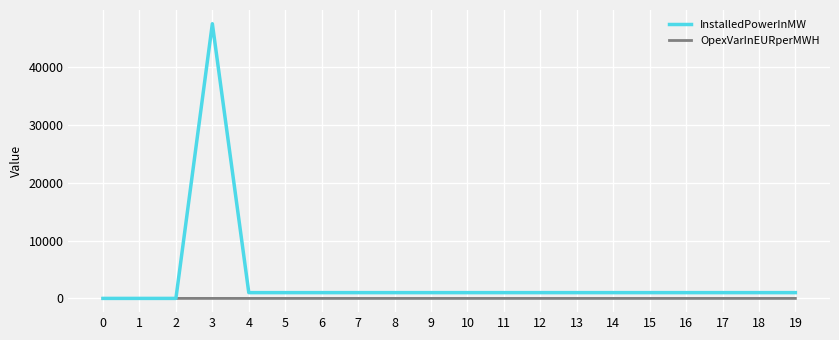

Is the value of OpexVarInEURperMWH at 6 greater than the value of InstalledPowerInMW at 3?

No